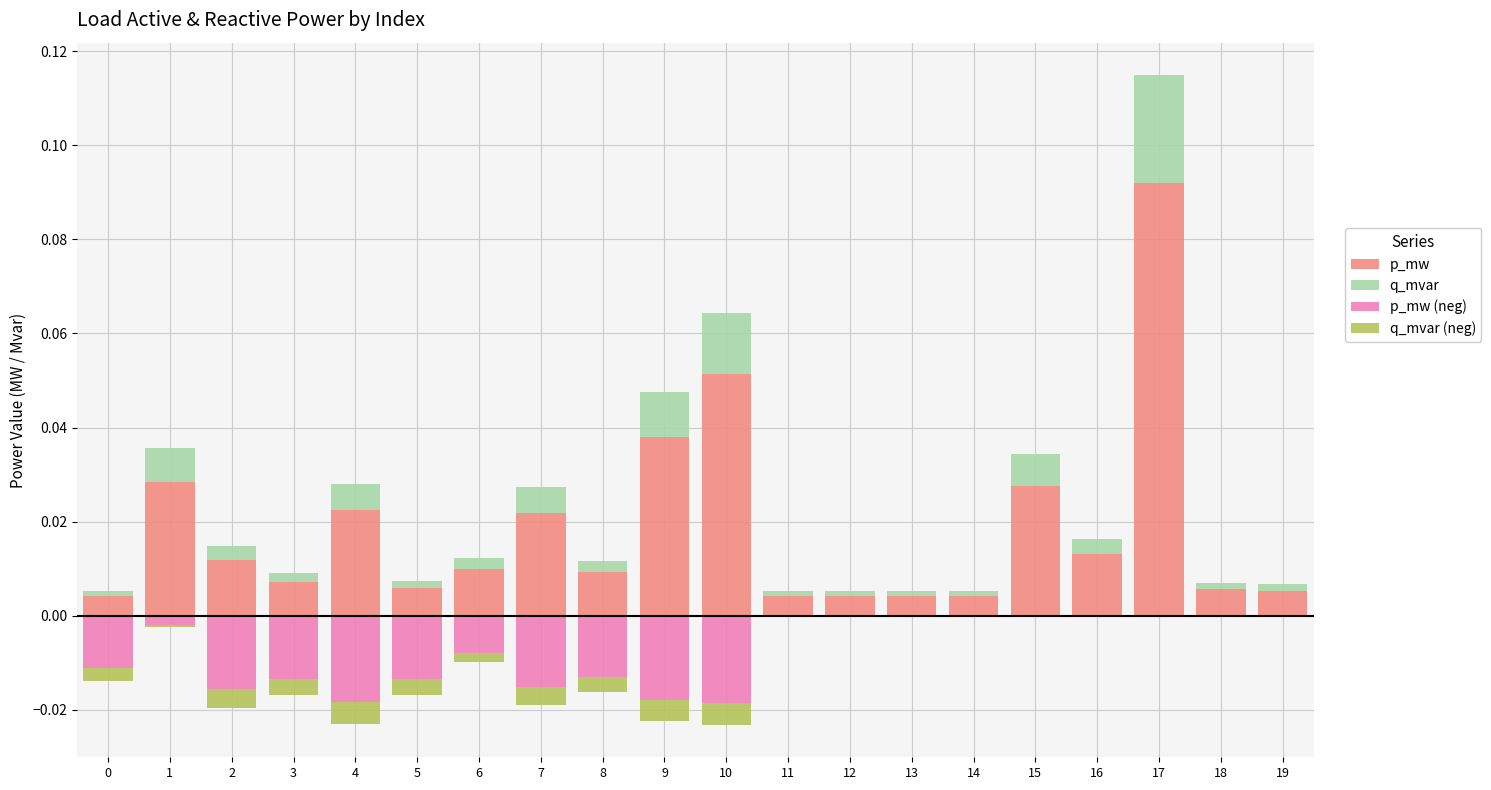

How many groups of bars are there?

20